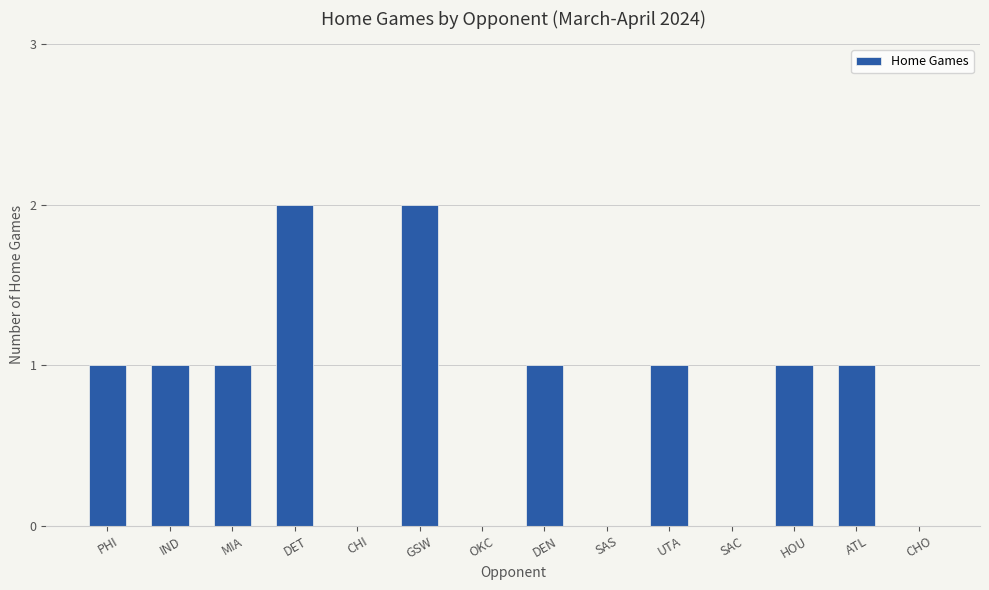

What is the greatest value displayed?

2